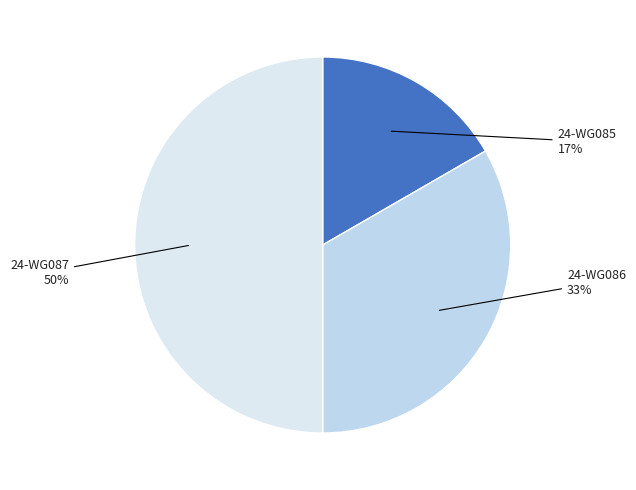

True or false: 24-WG087 accounts for 50% of the total.

True